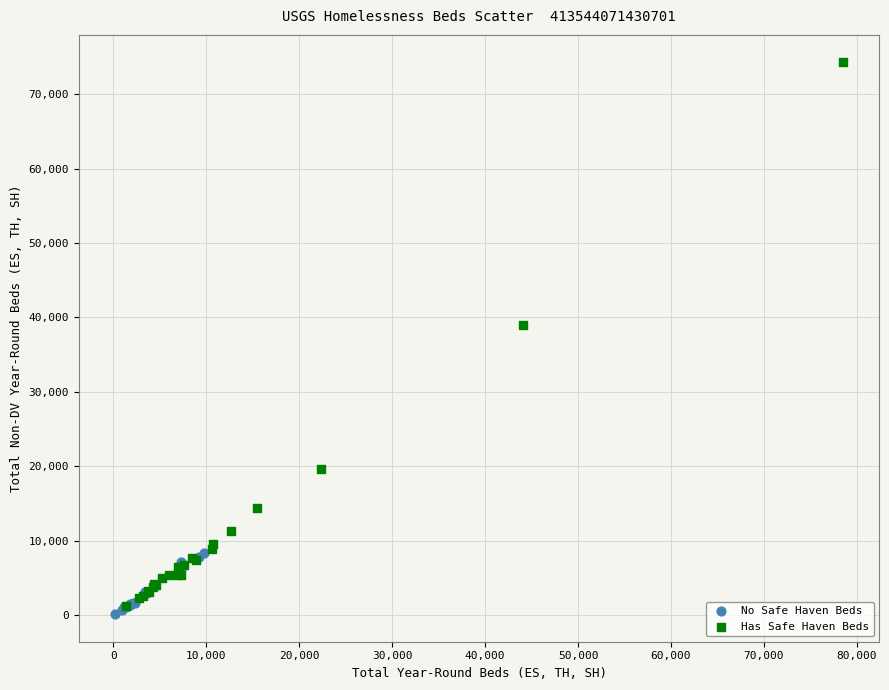

Which series contains the highest Y value?

Has Safe Haven Beds